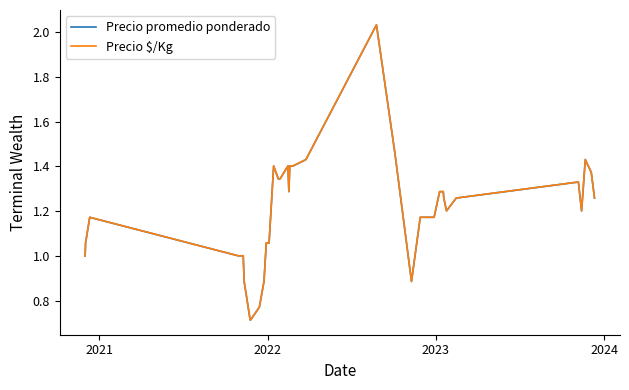

Rank the series by their maximum value, from highest to lowest.

Precio $/Kg, Precio promedio ponderado